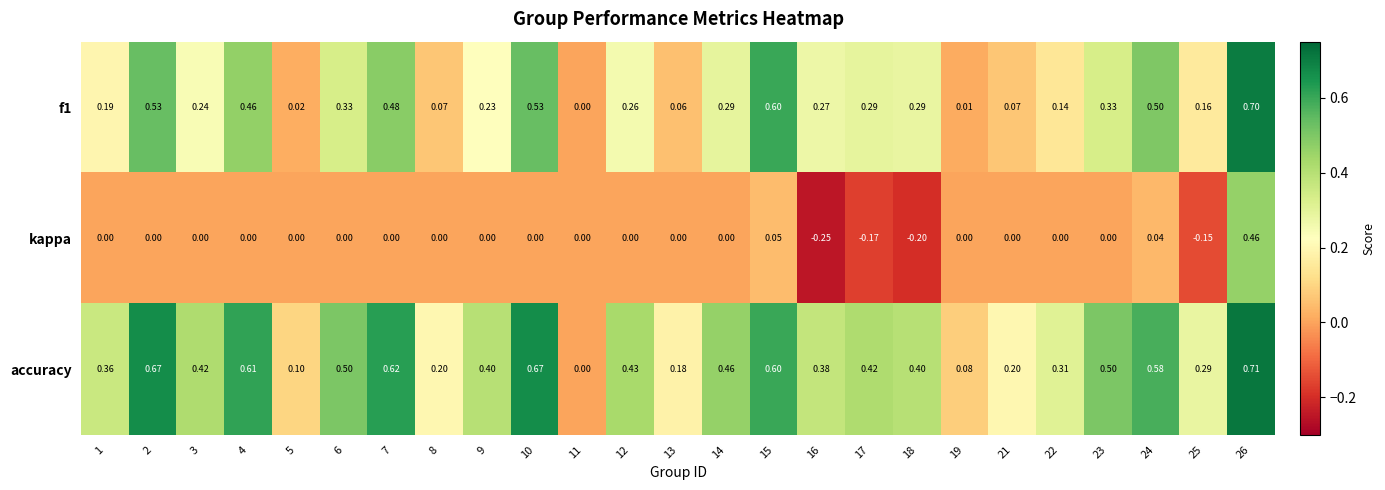

Which series changed the most between 13 and 23?

accuracy